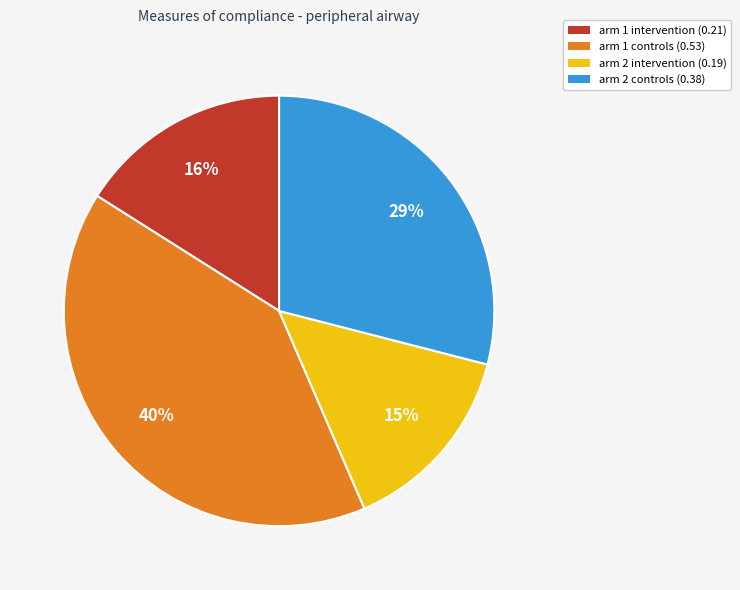

To the nearest percent, what portion does arm 1 intervention represent?

16%